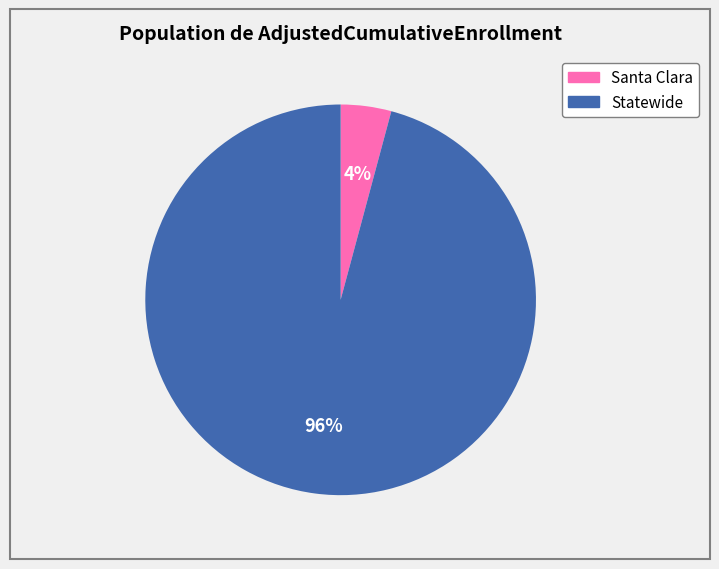

Rank the categories by value from highest to lowest.

Statewide, Santa Clara